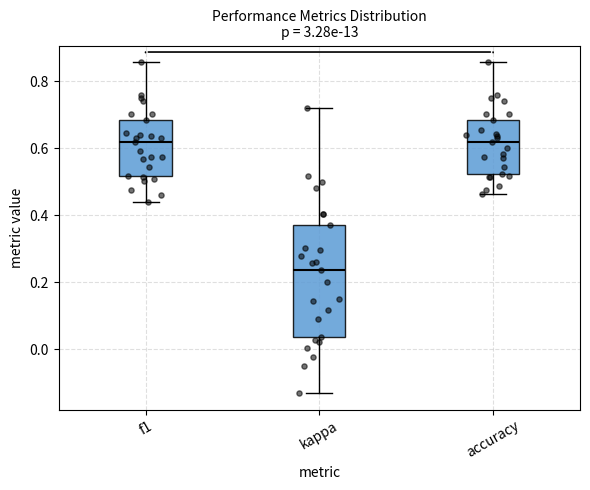

Reading left to right, transcribe this box plot: for each box, give where its median line is, the range the box spans, and where its two whiskers end, as read against the y-axis. The values are not printed on the chart, so give them approximately, as read against the axis.

f1: median 0.62, box 0.52 to 0.68, whiskers 0.44 to 0.86
kappa: median 0.24, box 0.04 to 0.36, whiskers -0.14 to 0.72
accuracy: median 0.62, box 0.52 to 0.68, whiskers 0.46 to 0.86